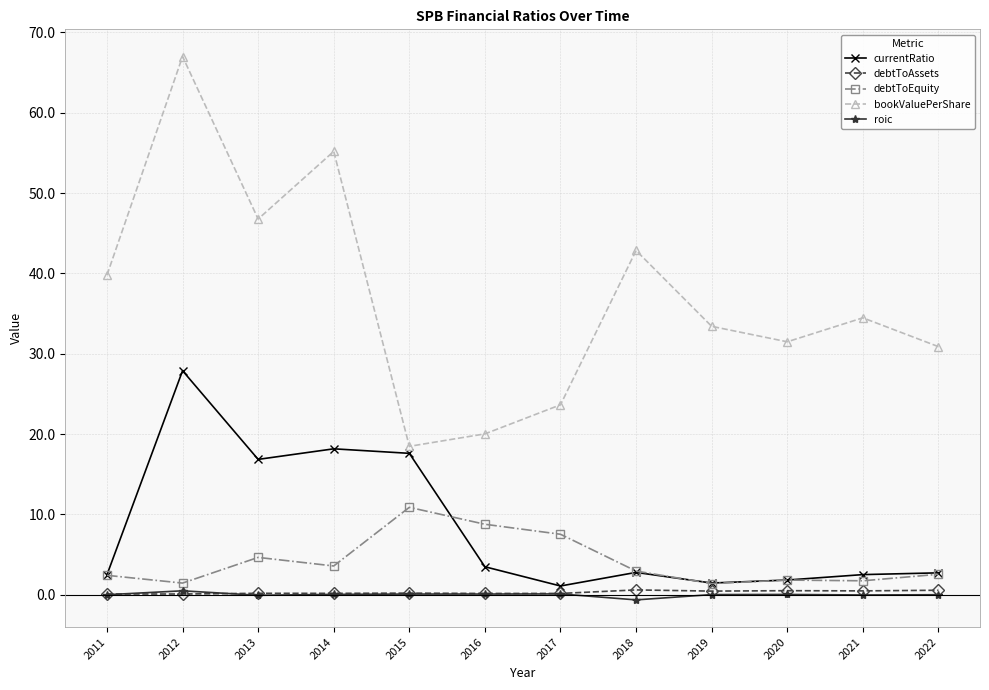

At how many categories does at least one series exceed 22?

10